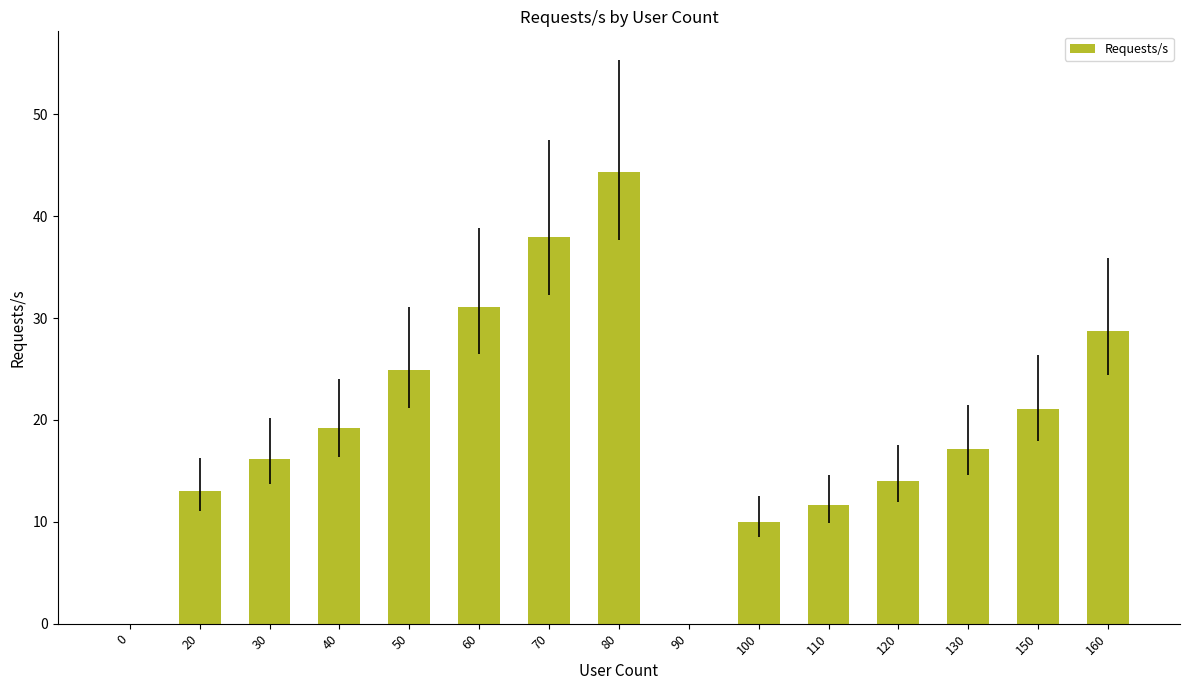

What is the sum of all values?

289.3